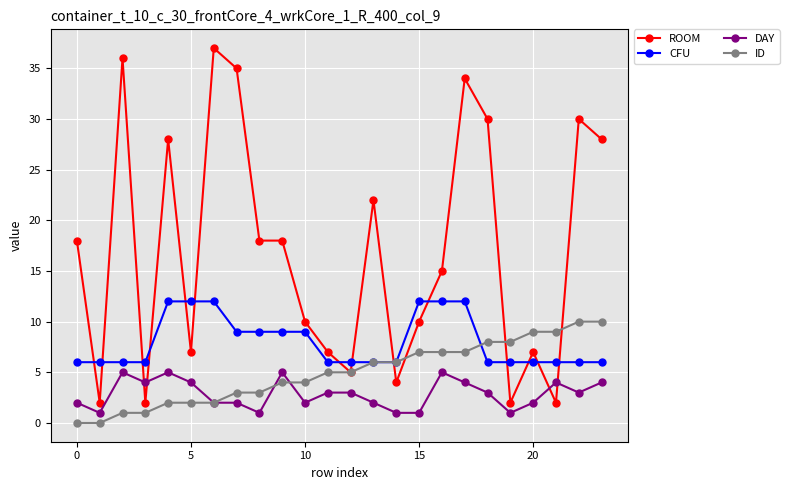

At how many categories does at least one series exceed 17?

12